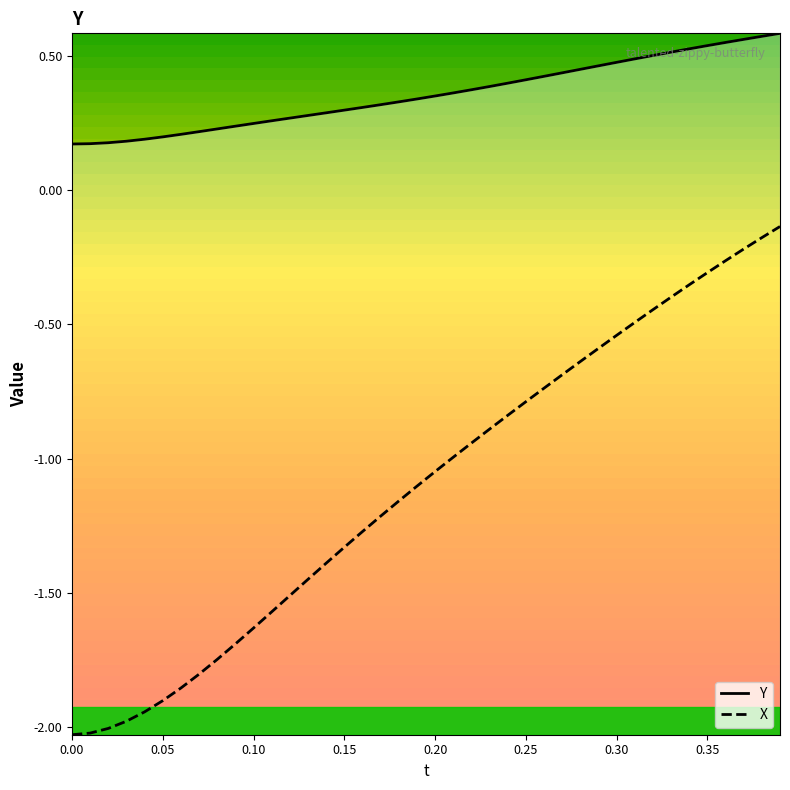

How many values in the X series exceed -1?

19